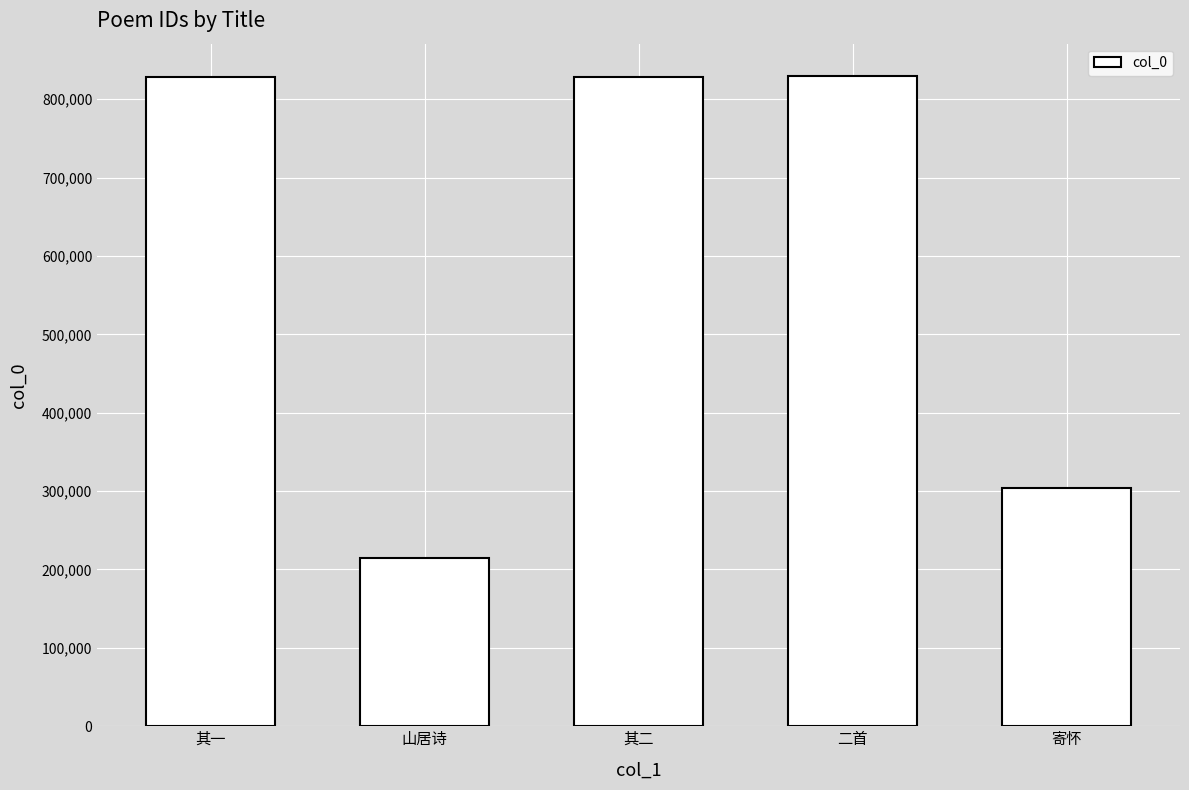

At which category does the chart reach its minimum across all series?

山居诗